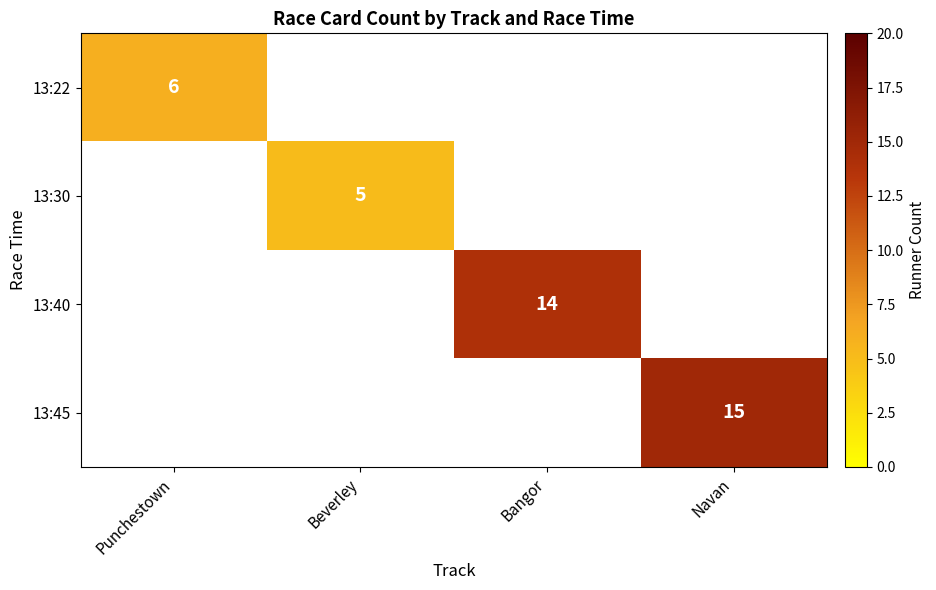

Is it true that 13:22 equals 11 at Punchestown?

False